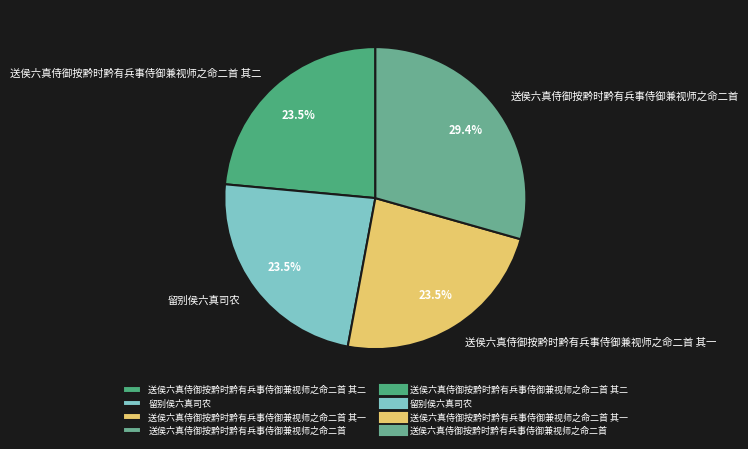

Which category has the biggest portion of the pie?

送侯六真侍御按黔时黔有兵事侍御兼视师之命二首